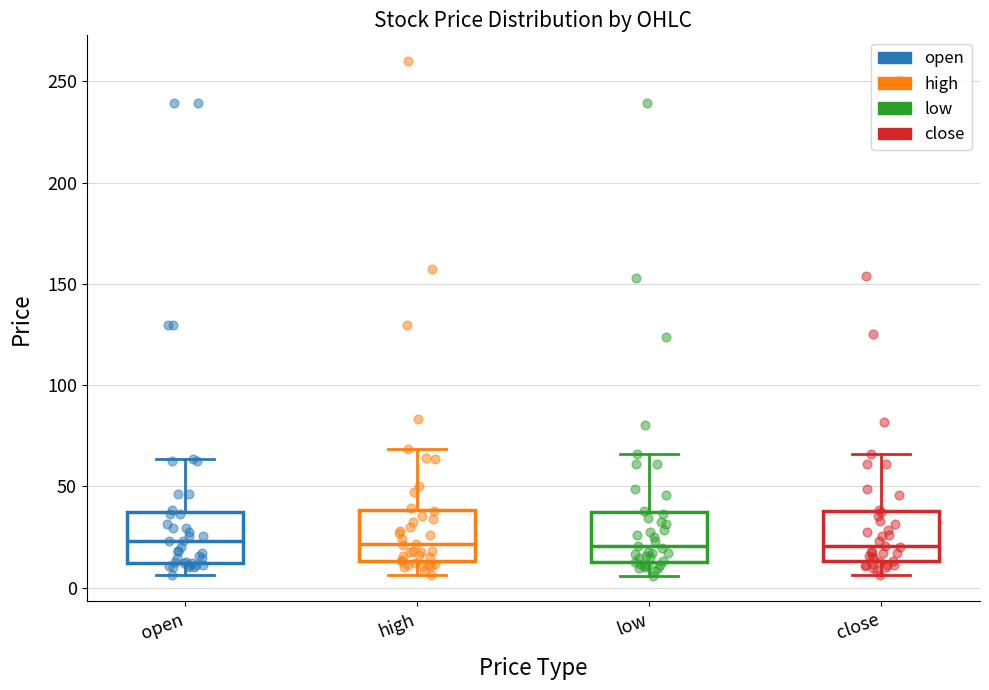

Reading left to right, read every box against the y-axis: the position of its median line, the range the box covers, and the ends of its whiskers. The values are not printed on the chart, so give them approximately, as read against the axis.

open: median 25, box 10 to 35, whiskers 5 to 65
high: median 20, box 15 to 40, whiskers 5 to 70
low: median 20, box 15 to 35, whiskers 5 to 65
close: median 20, box 15 to 40, whiskers 5 to 65